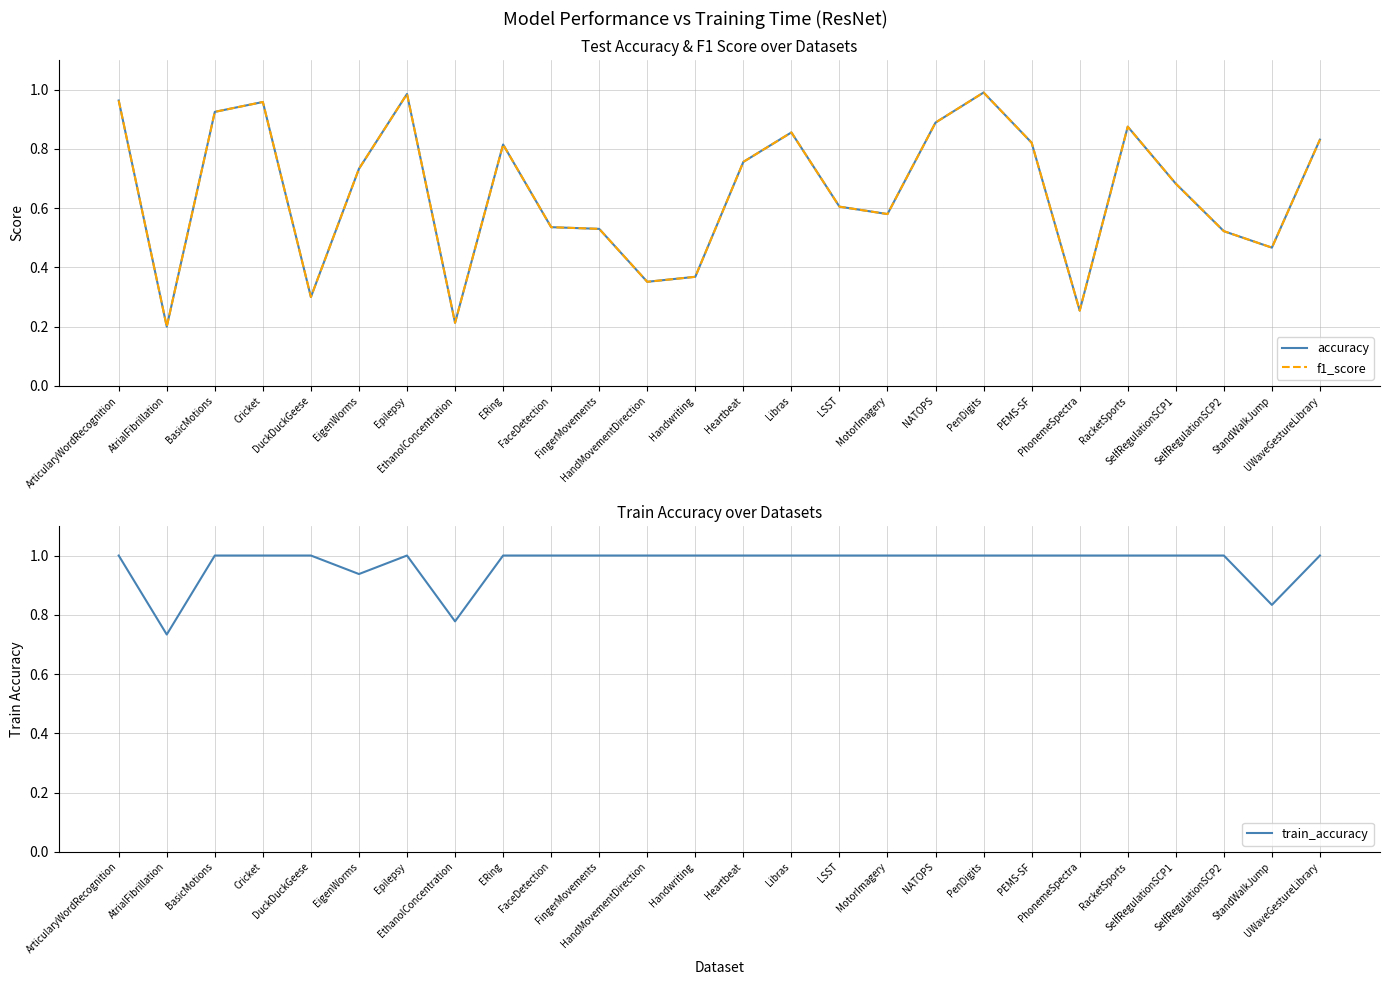

Reading right to left, what are all the values shown in this chart?

accuracy: 0.8	0.5	0.5	0.7	0.9	0.3	0.8	1.0	0.9	0.6	0.6	0.9	0.8	0.4	0.4	0.5	0.5	0.8	0.2	1.0	0.7	0.3	1.0	0.9	0.2	1.0
f1_score: 0.8	0.5	0.5	0.7	0.9	0.3	0.8	1.0	0.9	0.6	0.6	0.9	0.8	0.4	0.4	0.5	0.5	0.8	0.2	1.0	0.7	0.3	1.0	0.9	0.2	1.0
train_accuracy: 1.0	0.8	1.0	1.0	1.0	1.0	1.0	1.0	1.0	1.0	1.0	1.0	1.0	1.0	1.0	1.0	1.0	1.0	0.8	1.0	0.9	1.0	1.0	1.0	0.7	1.0